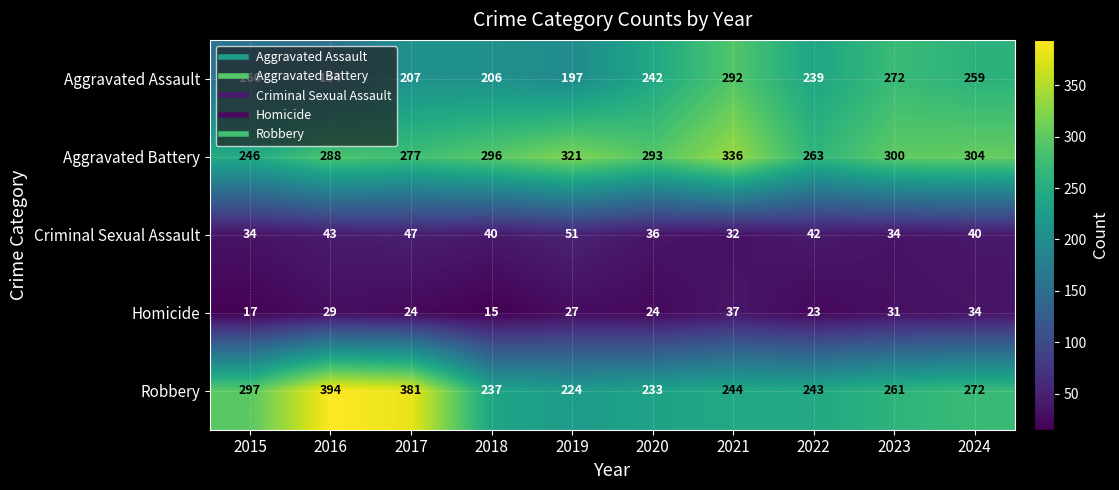

True or false: Homicide has a value of 23 at 2022.

True